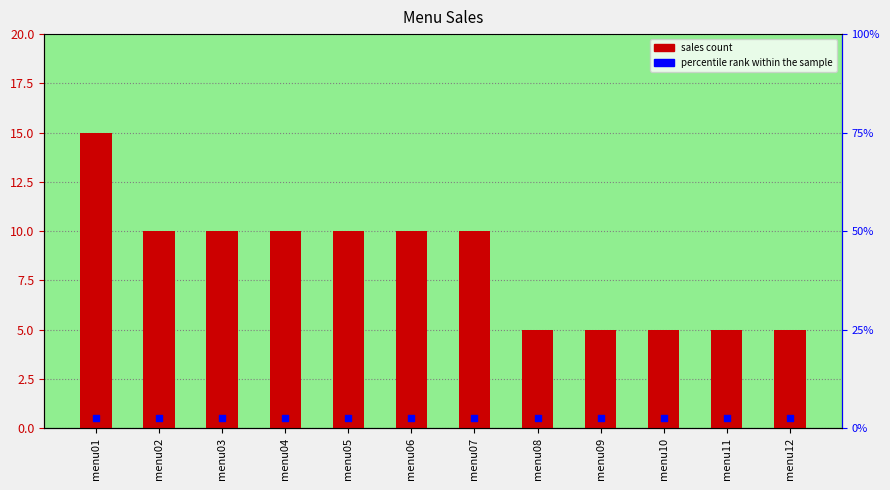

What is the total value across all series at menu11?

5.5